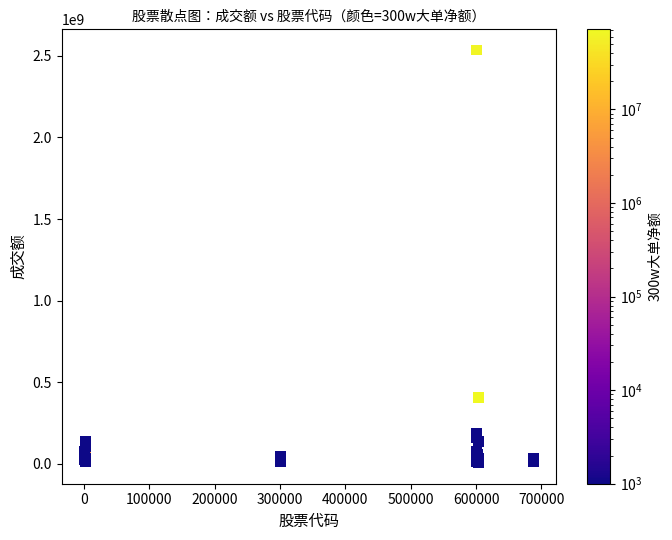

What Y value in the scatter plot is closest to 1270493856?

406769313